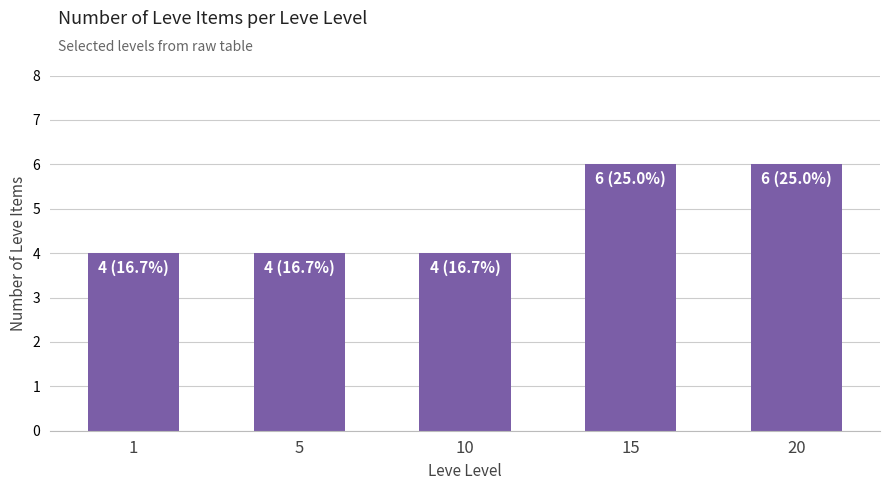

What is the minimum value shown in the chart?

4